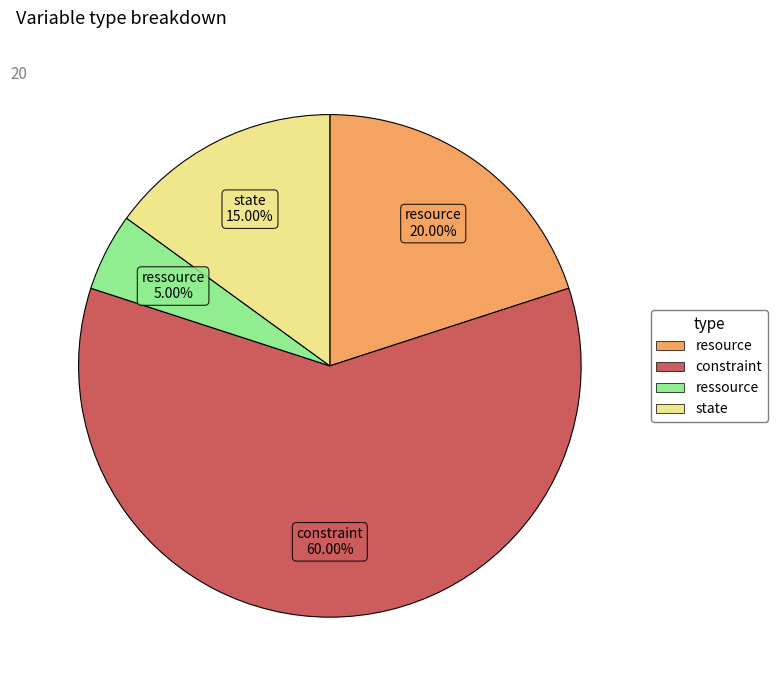

Which slice represents more than half of the pie?

constraint